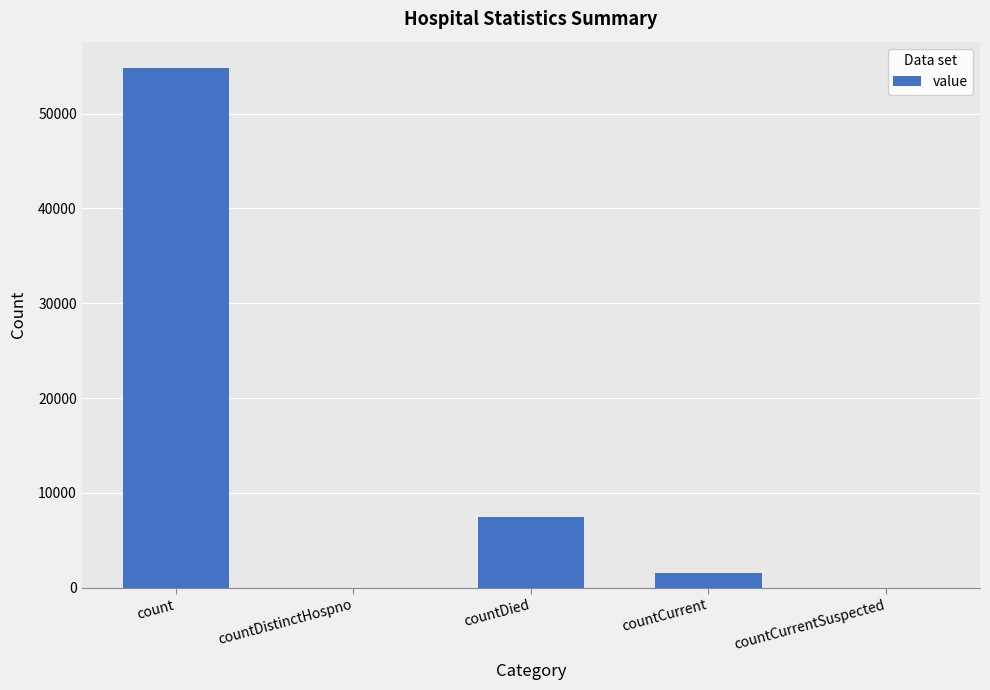

True or false: the data shows 81851 at count.

False